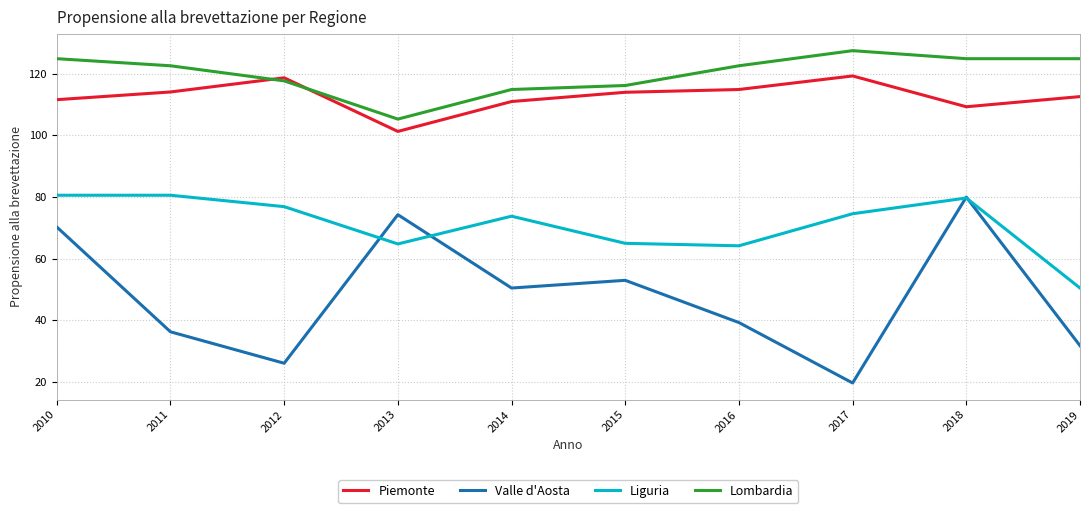

How many categories are shown in the chart?

10